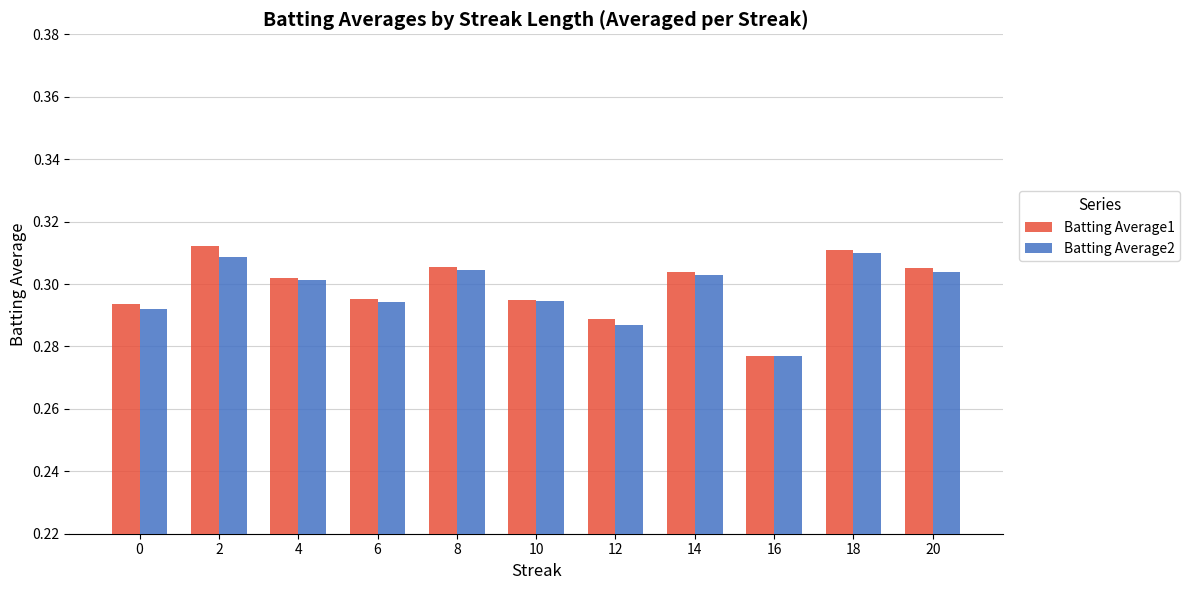

Which category has the lowest value across all series?

16